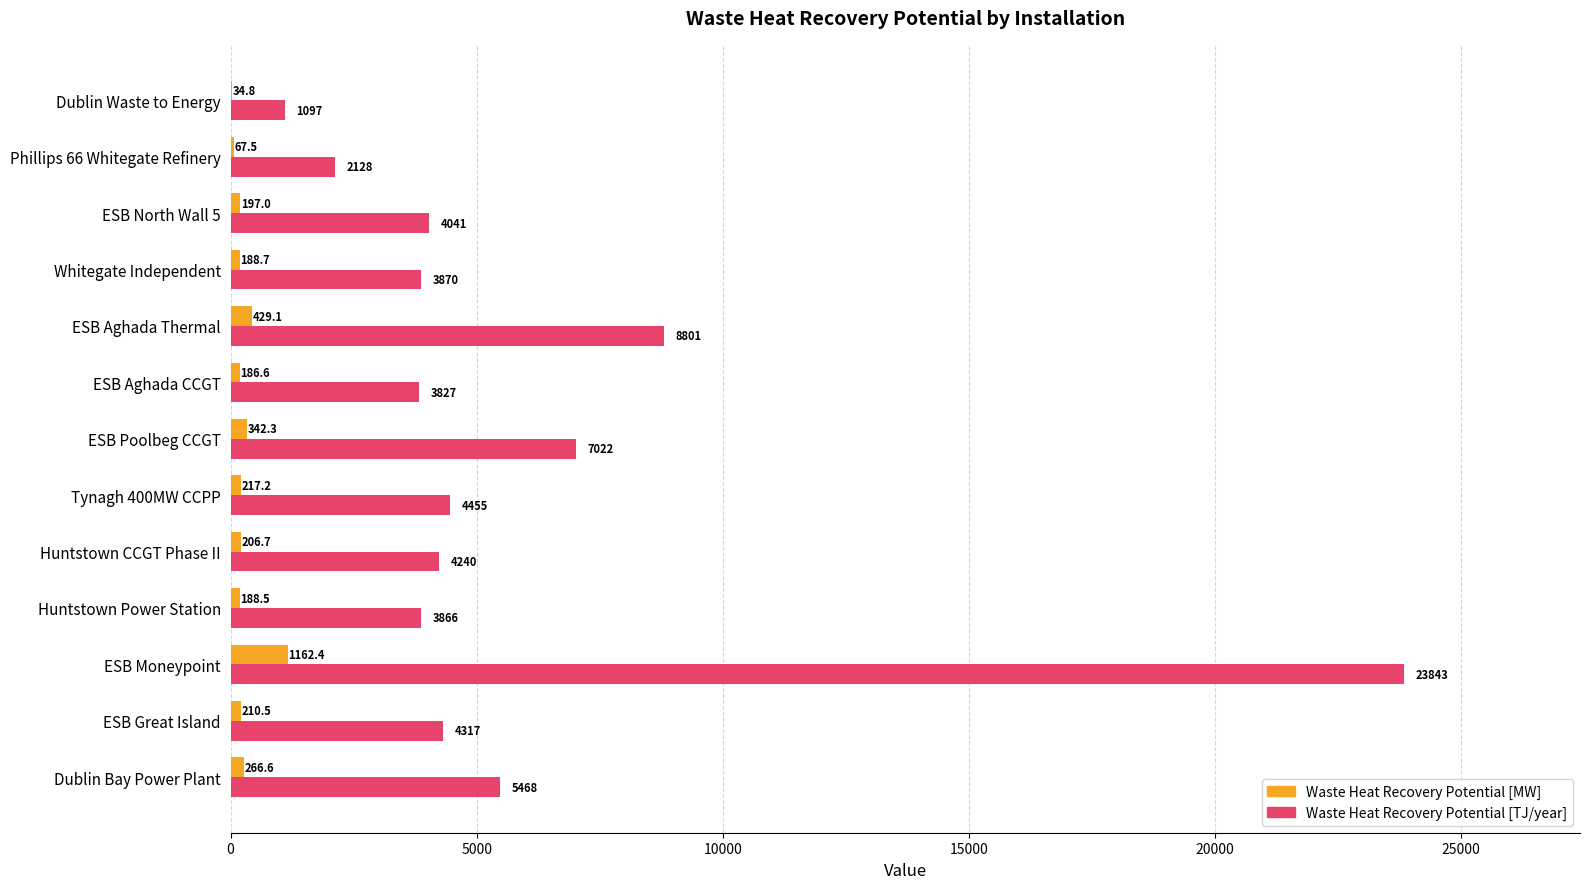

Count the number of data series in this chart.

2